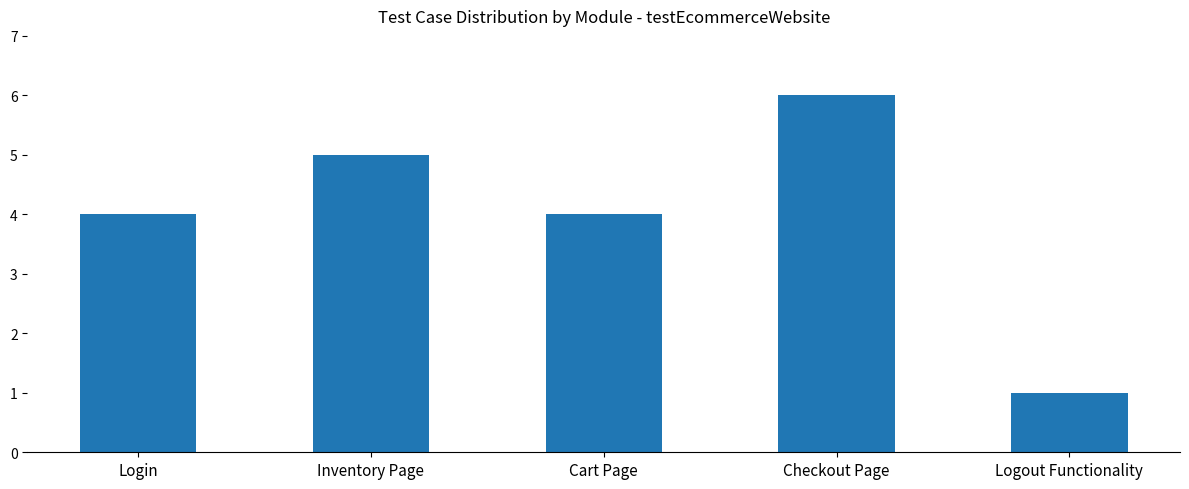

Is it true that the value at Logout Functionality is 1?

True